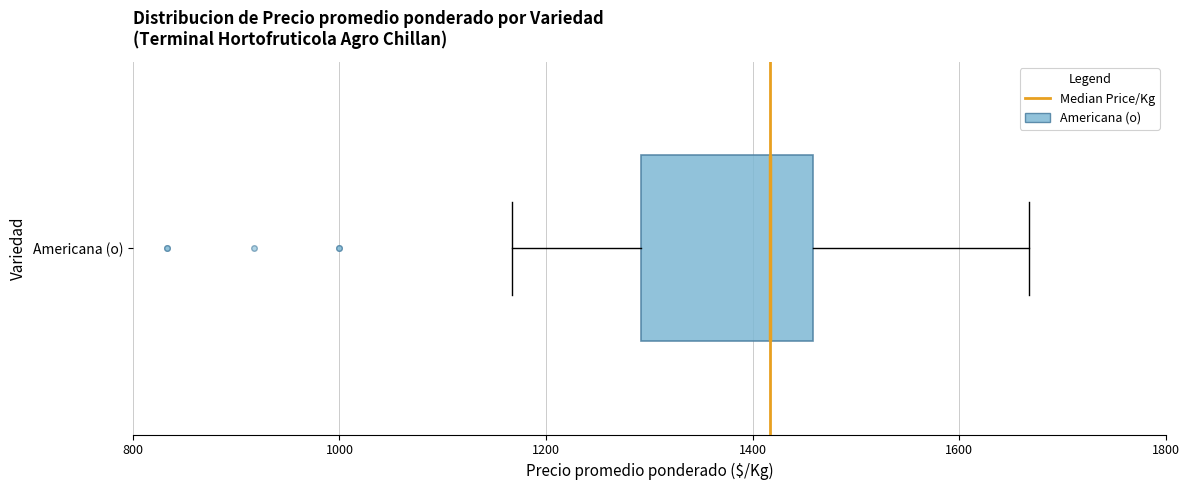

Where does the left whisker of the box for Americana (o) end on the x-axis? The values are not printed on the chart, so give them approximately, as read against the axis.

1160